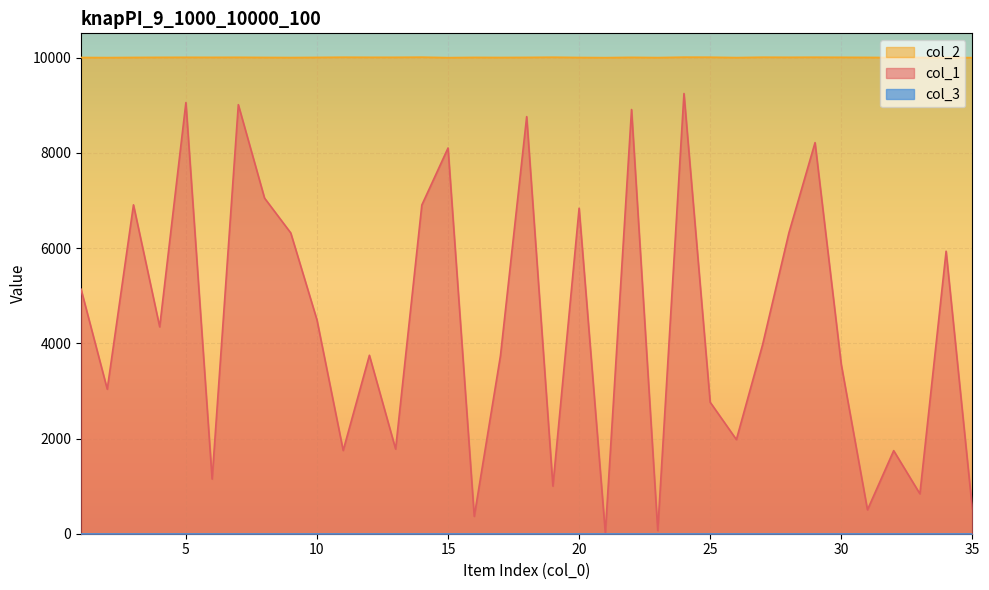

True or false: col_1 and col_2 cross at least once.

False